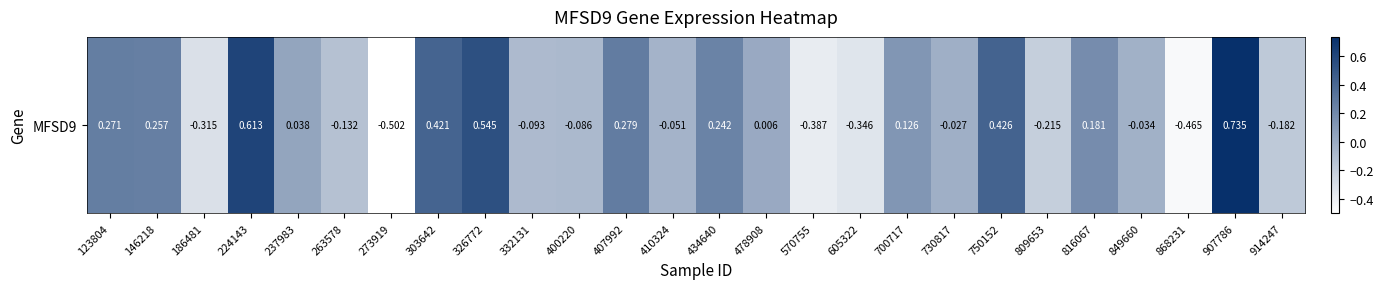

At which category does the chart reach its peak across all series?

907786